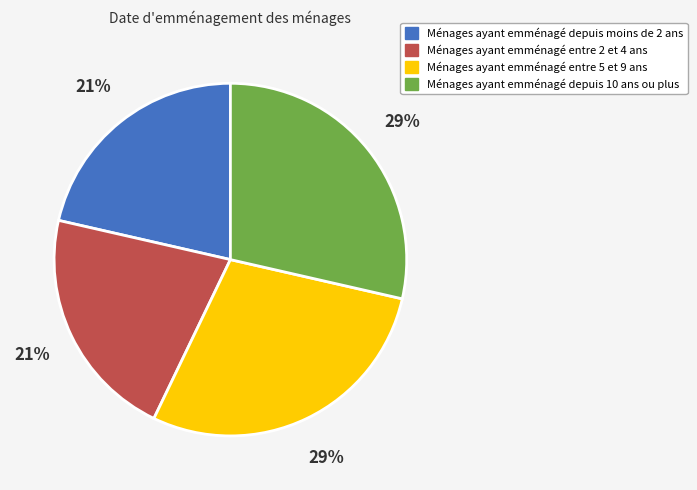

To the nearest percent, what portion does Ménages ayant emménagé depuis 10 ans ou plus represent?

29%